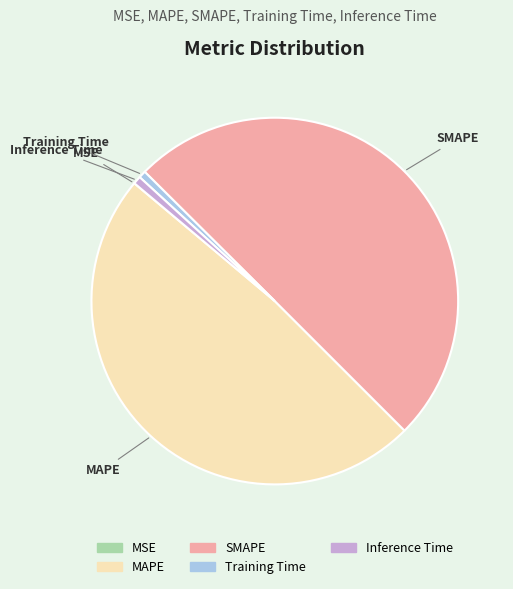

Does Training Time account for over 50% of the chart?

No